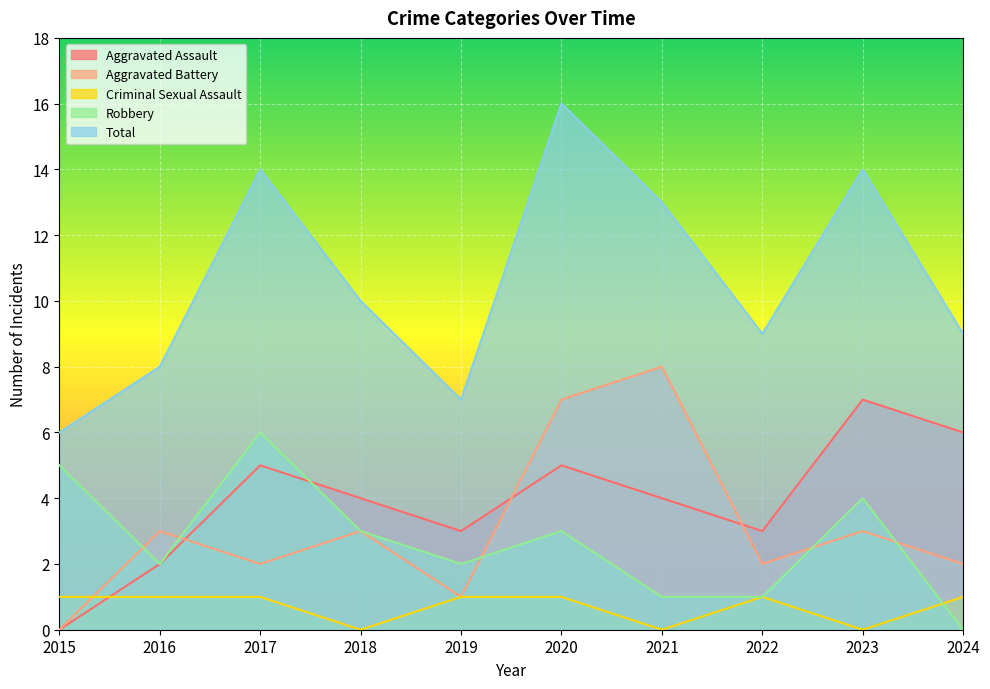

Rank the series at 2024 from lowest to highest value.

Robbery, Criminal Sexual Assault, Aggravated Battery, Aggravated Assault, Total